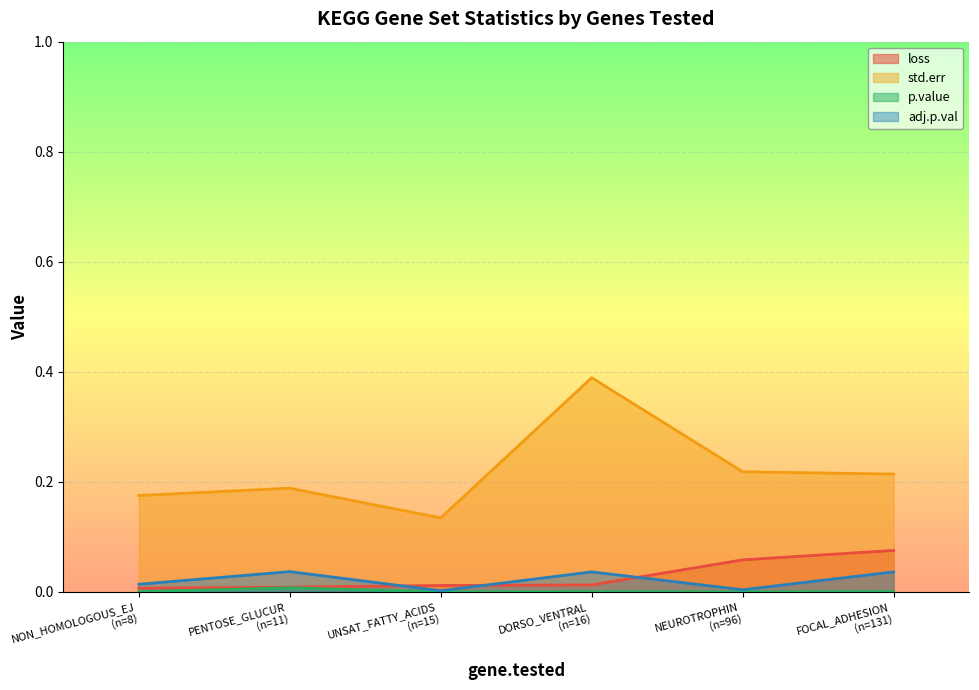

Rank the categories by adj.p.val value from highest to lowest.

11, 16, 131, 8, 96, 15